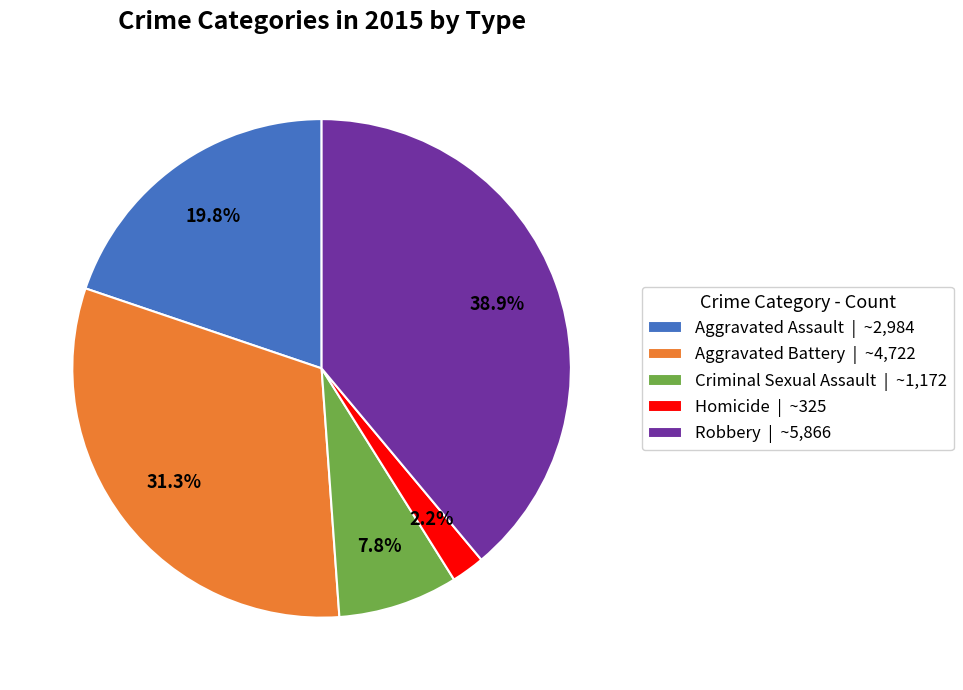

To the nearest percent, what portion does Robbery represent?

39%